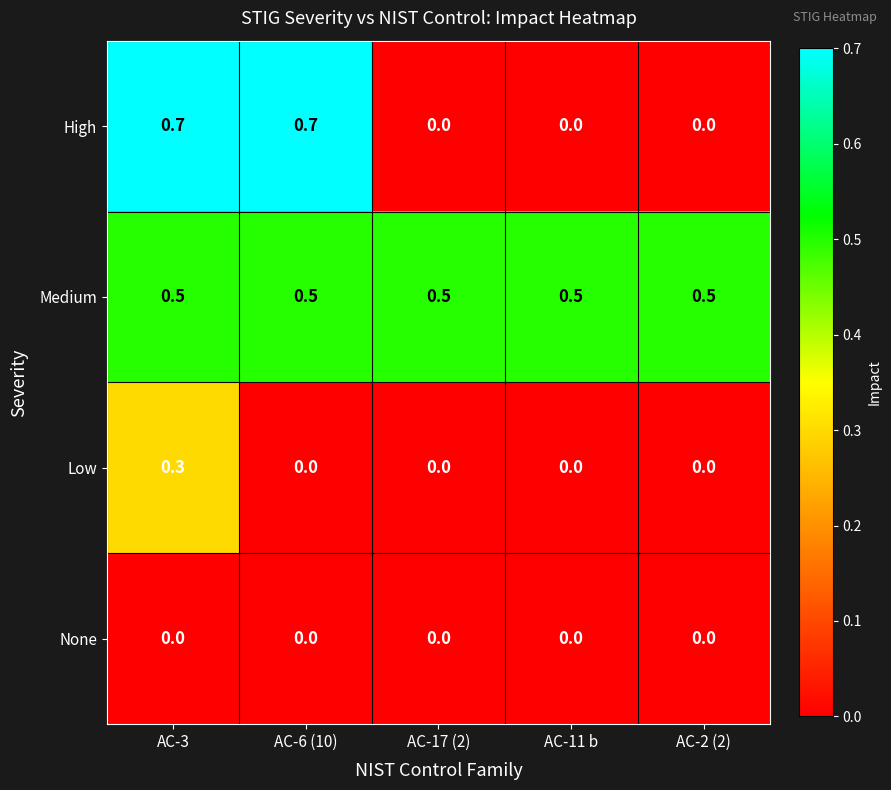

Between AC-3 and AC-17 (2), which series saw the biggest shift?

High